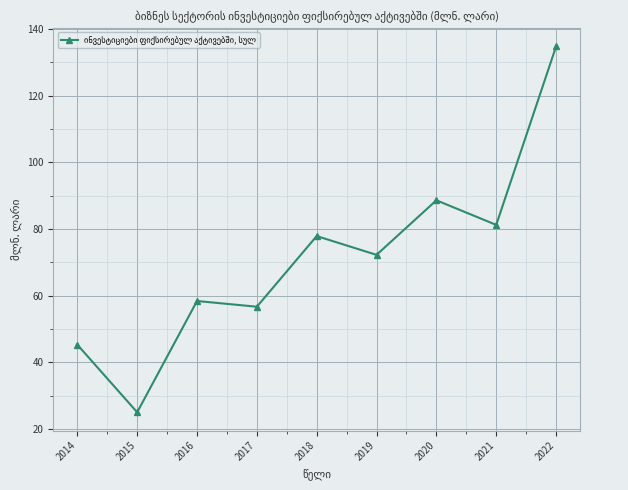

How many data points are less than 72?

4